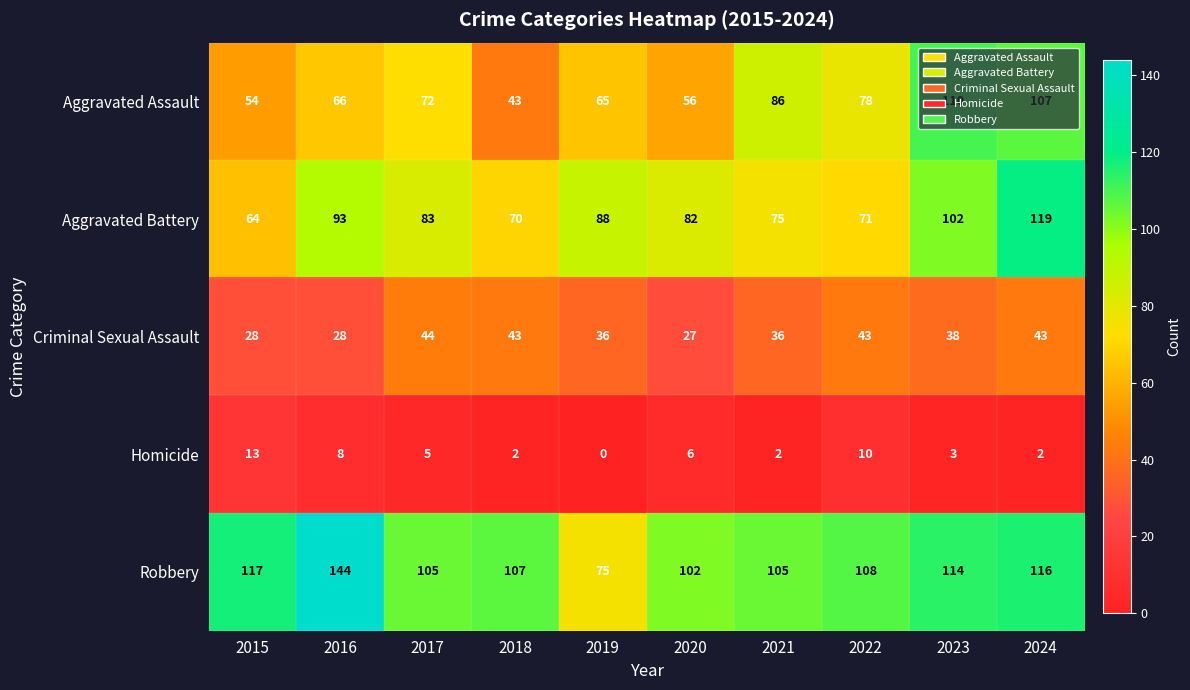

What is the difference between the maximum and minimum values in the Homicide series?

13